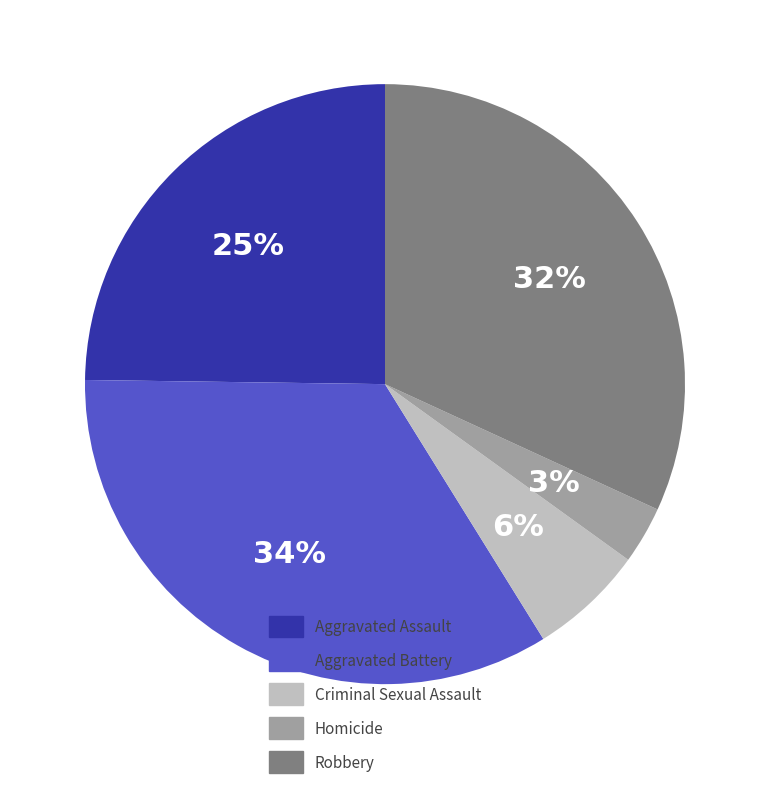

The Aggravated Assault slice represents 31% of the pie. True or false?

False